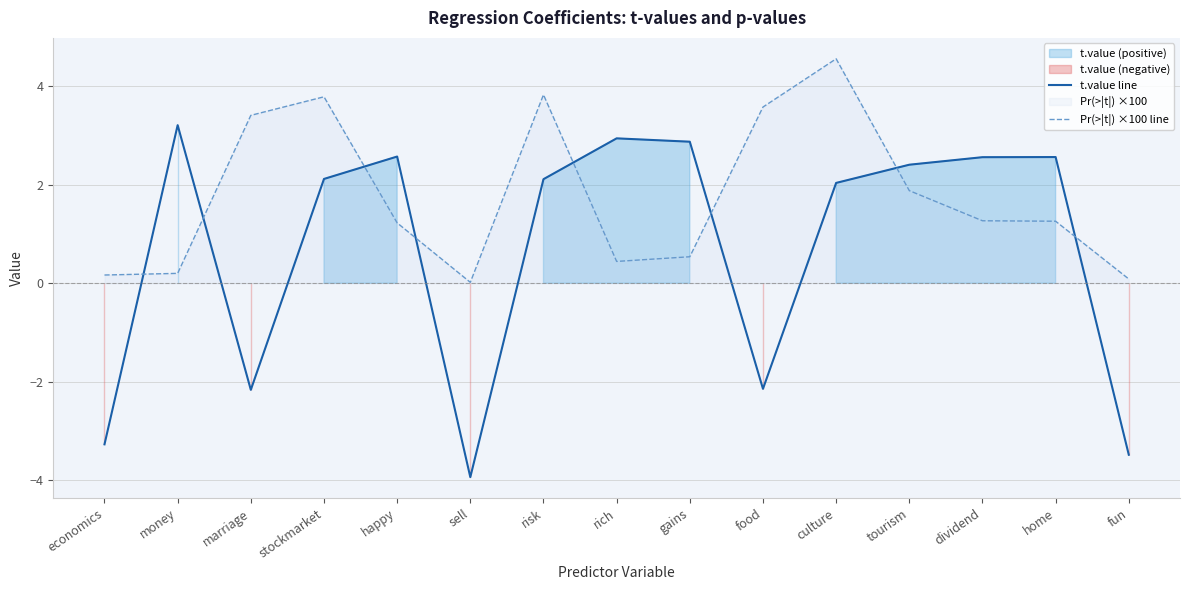

Is the value of Pr(>|t|) ×100 line at food greater than the value of t.value line at happy?

Yes